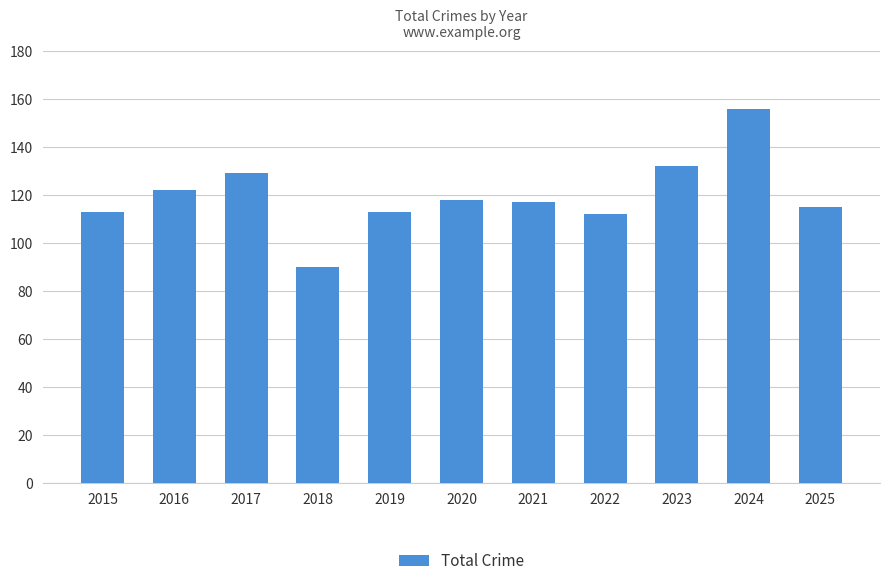

Reading left to right, extract all data points from this chart.

113	122	129	90	113	118	117	112	132	156	115